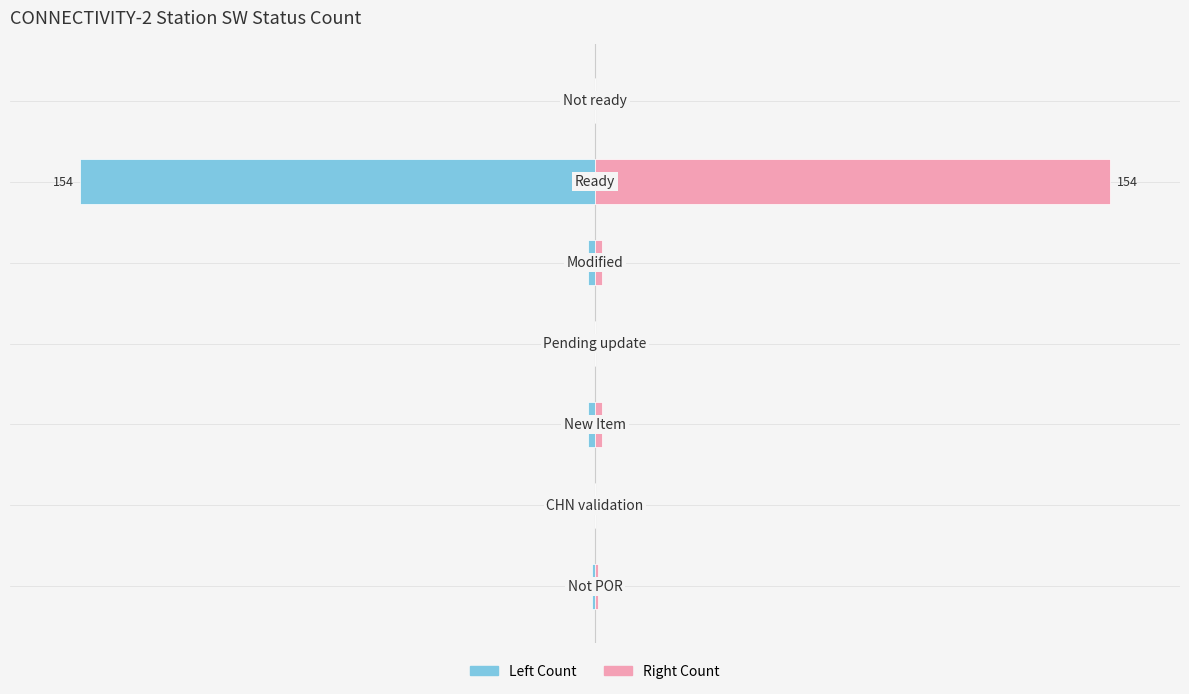

Reading left to right, what are all the values shown in this chart?

Count (Left): −200=-1	−150=0	−100=-2	−50=0	0=-2	50=-154	100=0
Count (Right): −200=1	−150=0	−100=2	−50=0	0=2	50=154	100=0